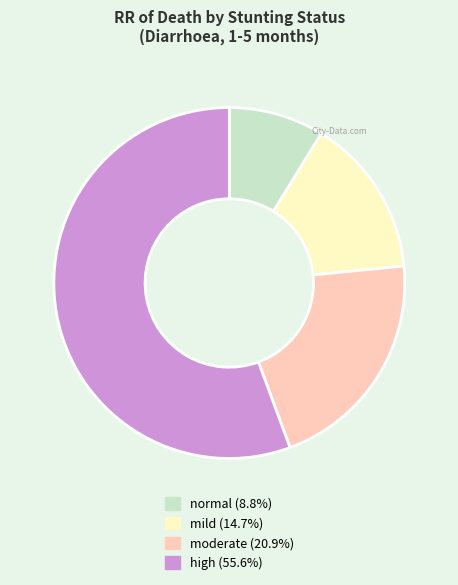

What is the smallest slice in the pie chart?

normal